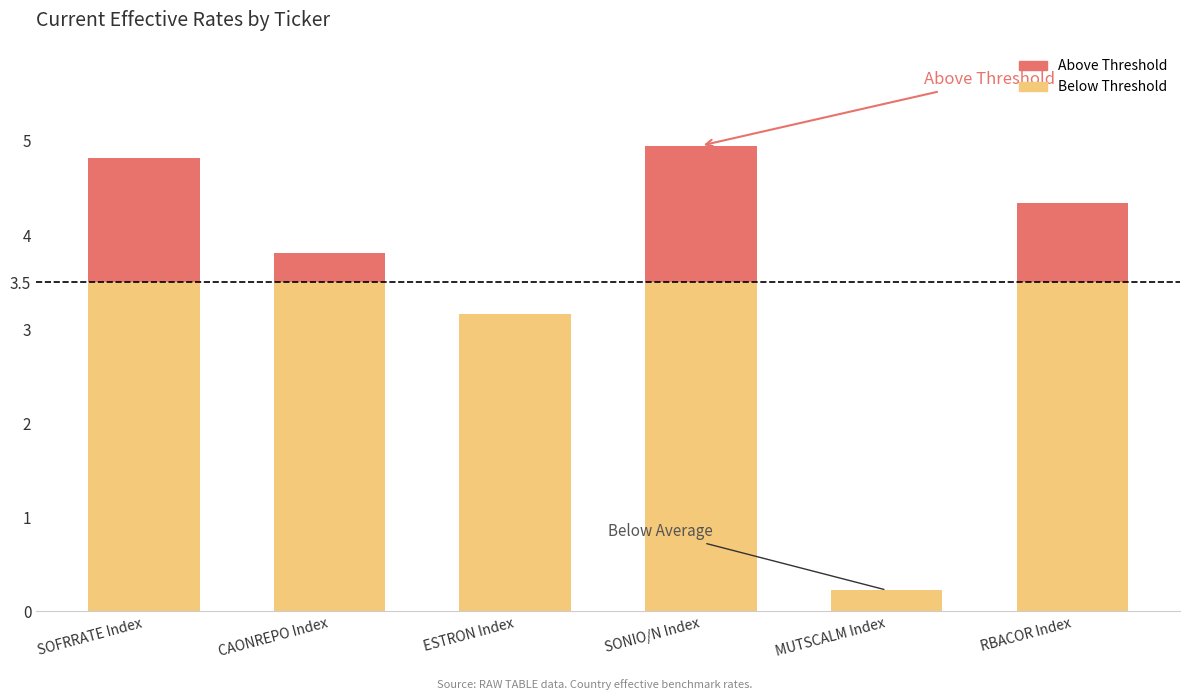

What is the total value across all series at SONIO/N Index?

5.0